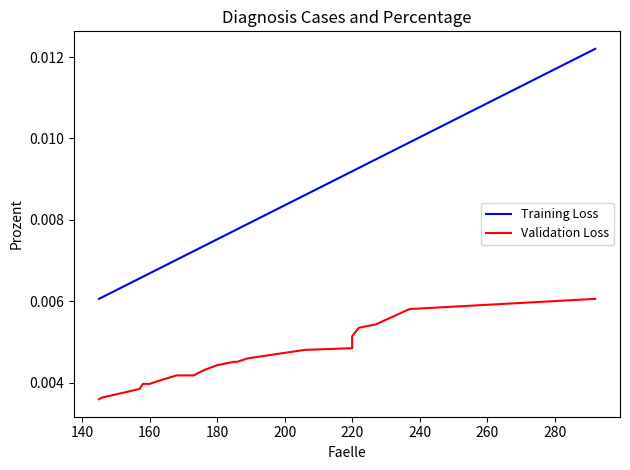

True or false: Validation Loss has more than 2 interior local peaks.

False